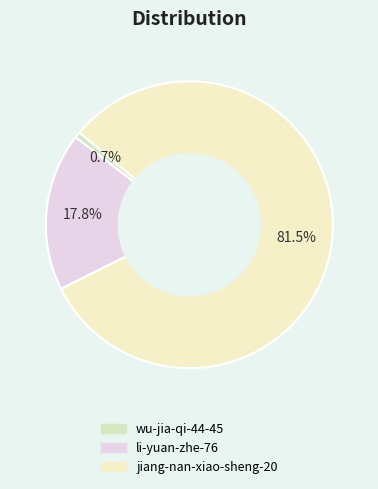

How many slices are in this pie chart?

3